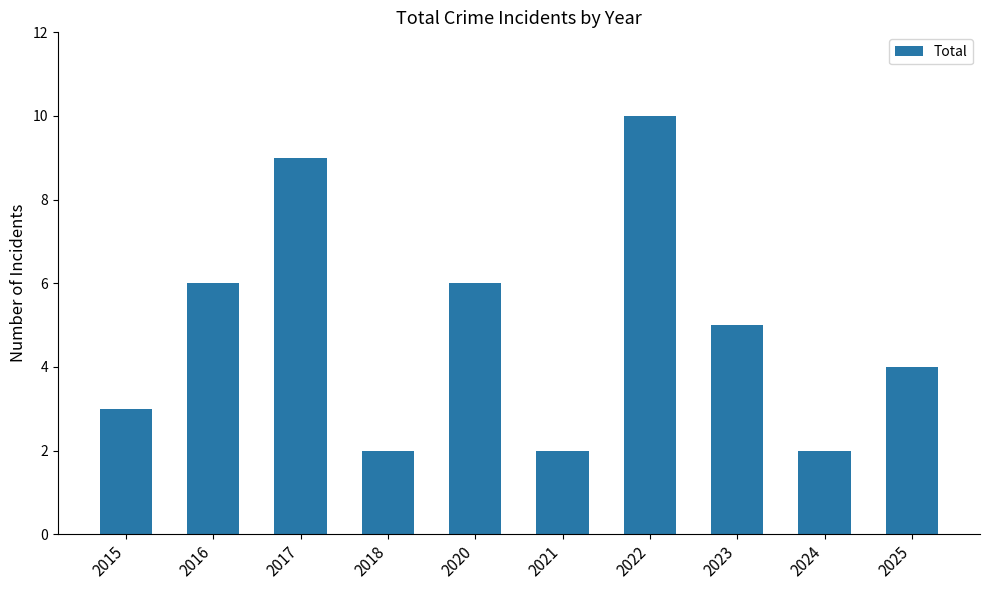

Reading right to left, list all the values displayed in this chart.

2025=4	2024=2	2023=5	2022=10	2021=2	2020=6	2018=2	2017=9	2016=6	2015=3